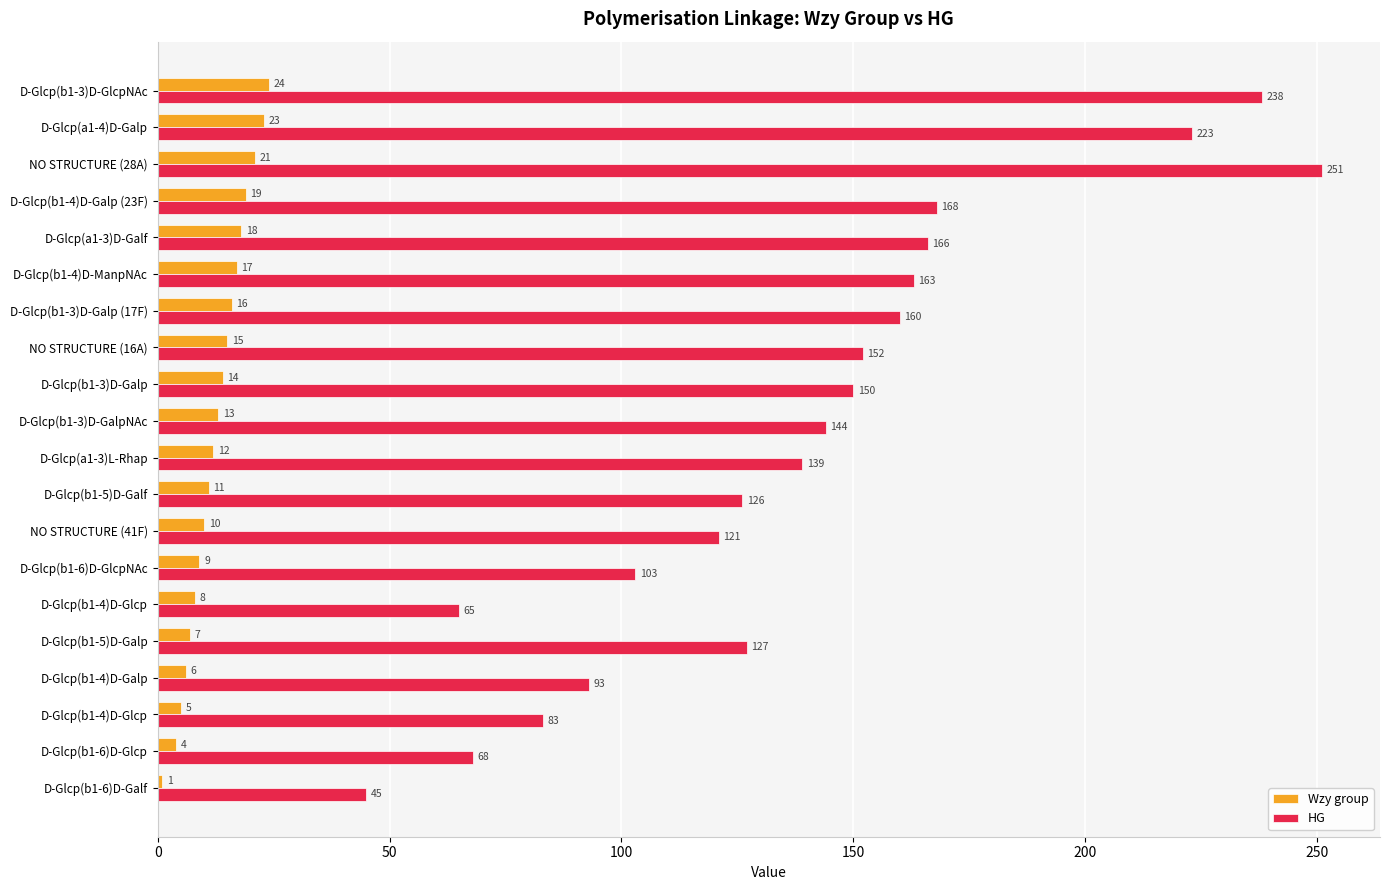

Count the number of categories in the chart.

20